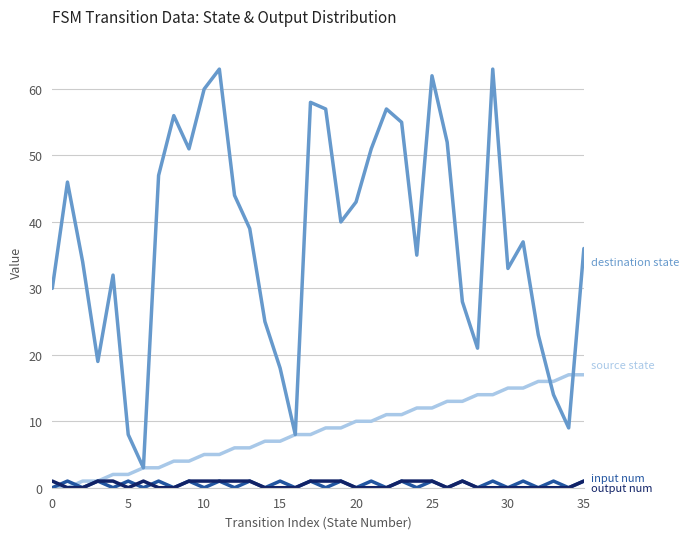

What is the greatest value displayed?

63